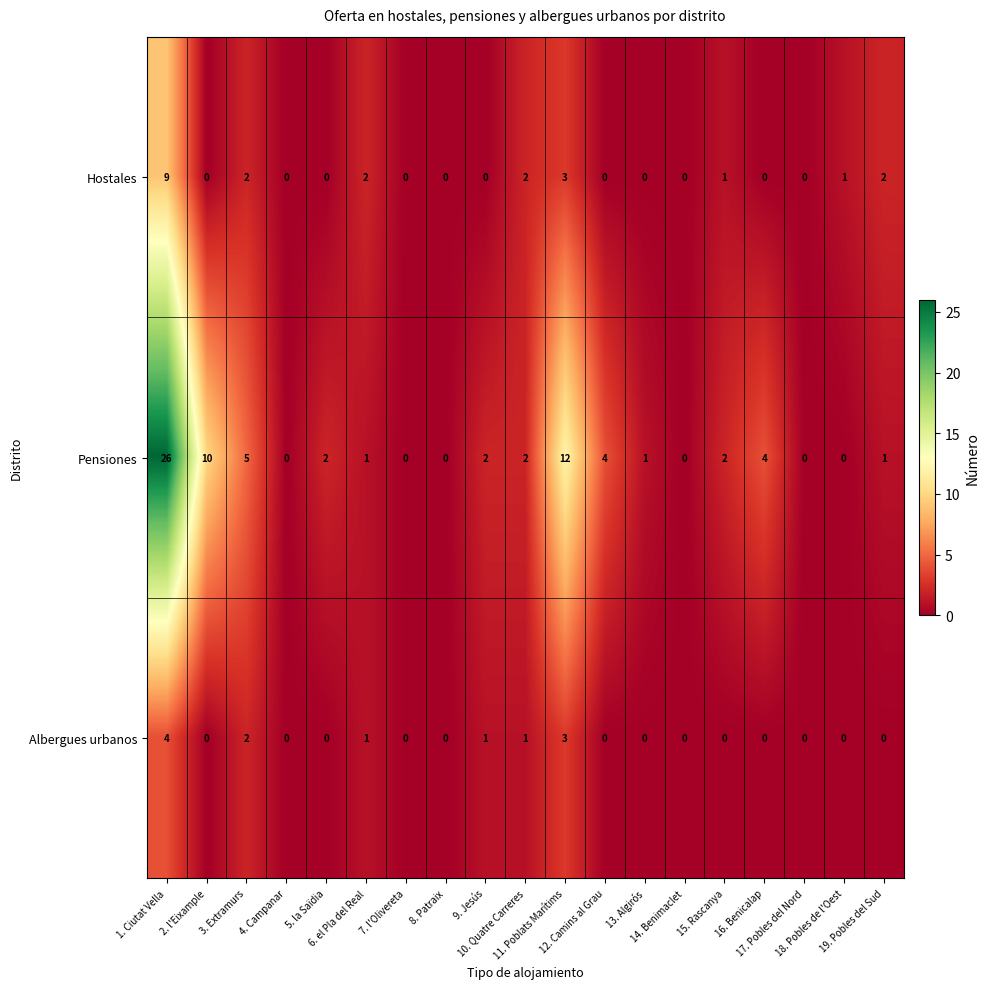

Count the Albergues urbanos values in the range 0 to 1.

16